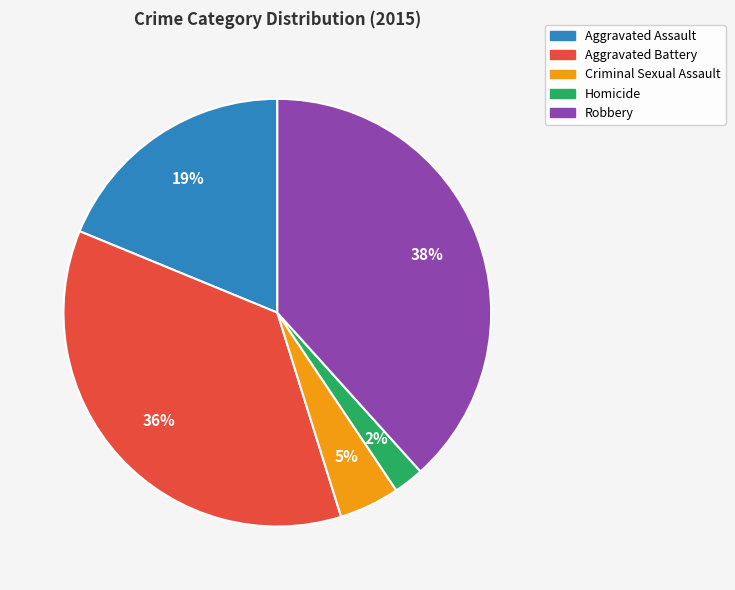

Is the sum of Aggravated Assault and Robbery greater than half?

Yes